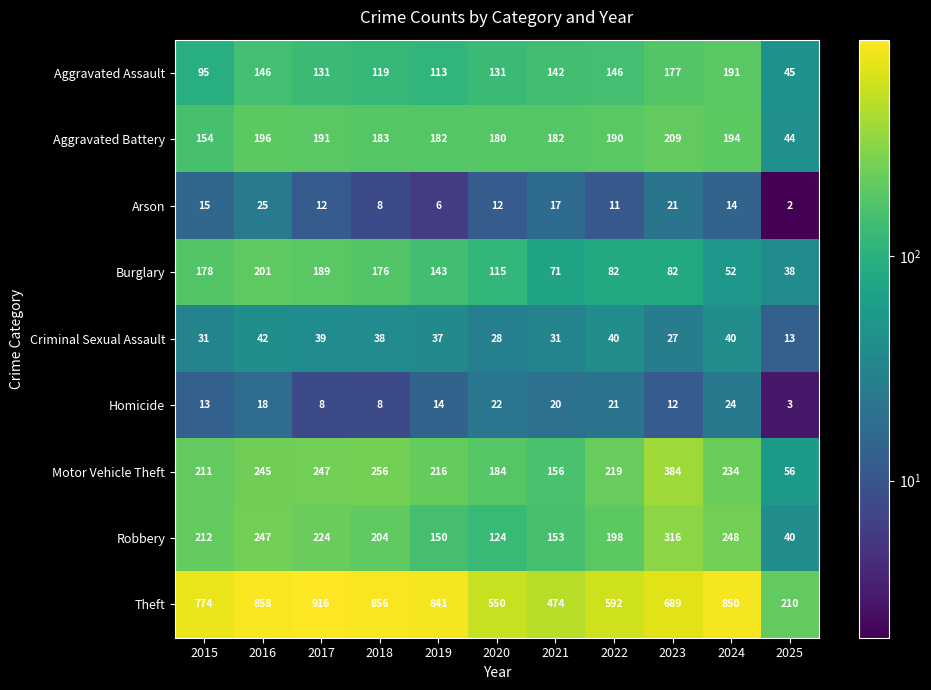

How many data points in Aggravated Assault are less than 131?

4